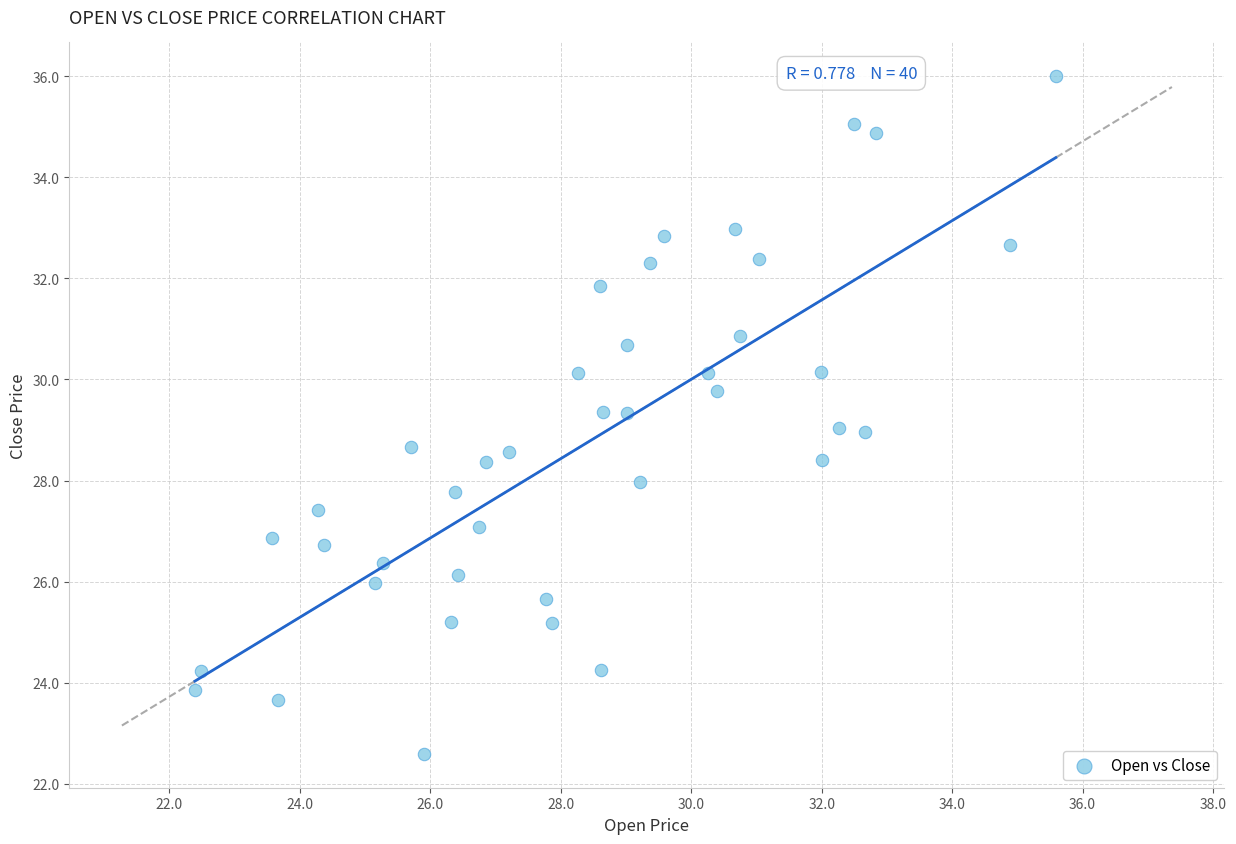

What is the range of Y values (max minus min)?

13.4